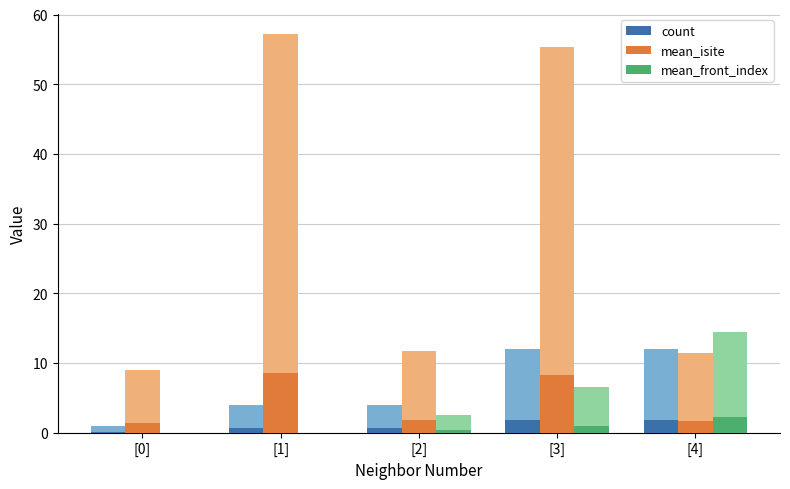

The value of mean_front_index at [4] is 2.2. True or false?

True